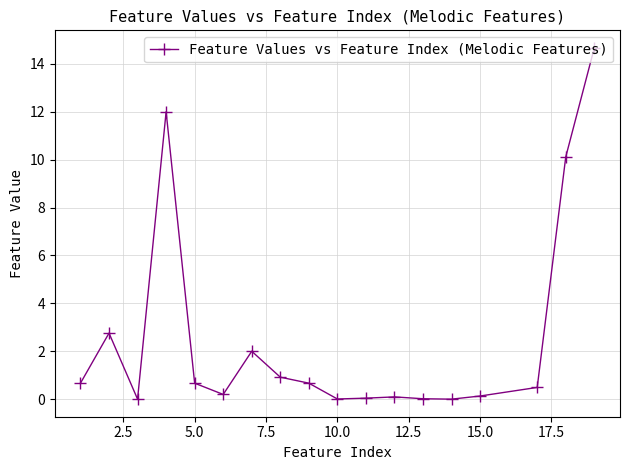

What is the difference between the maximum and minimum values?

14.7